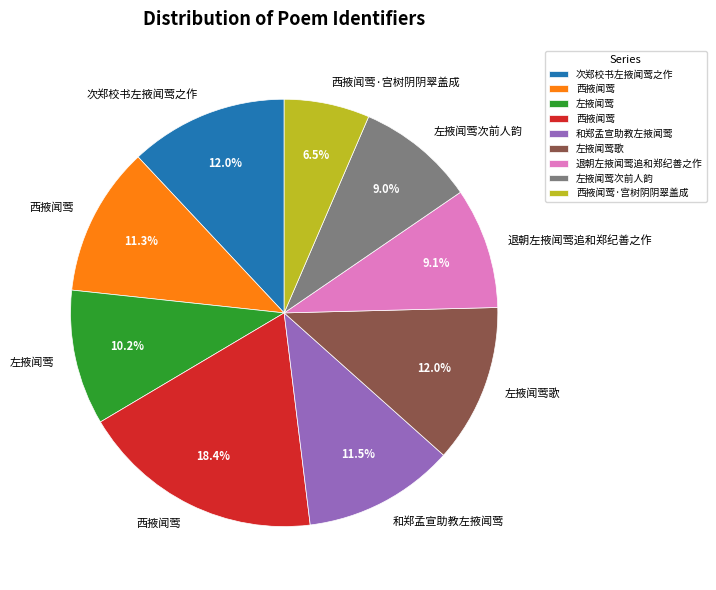

Count the number of slices in the pie.

9